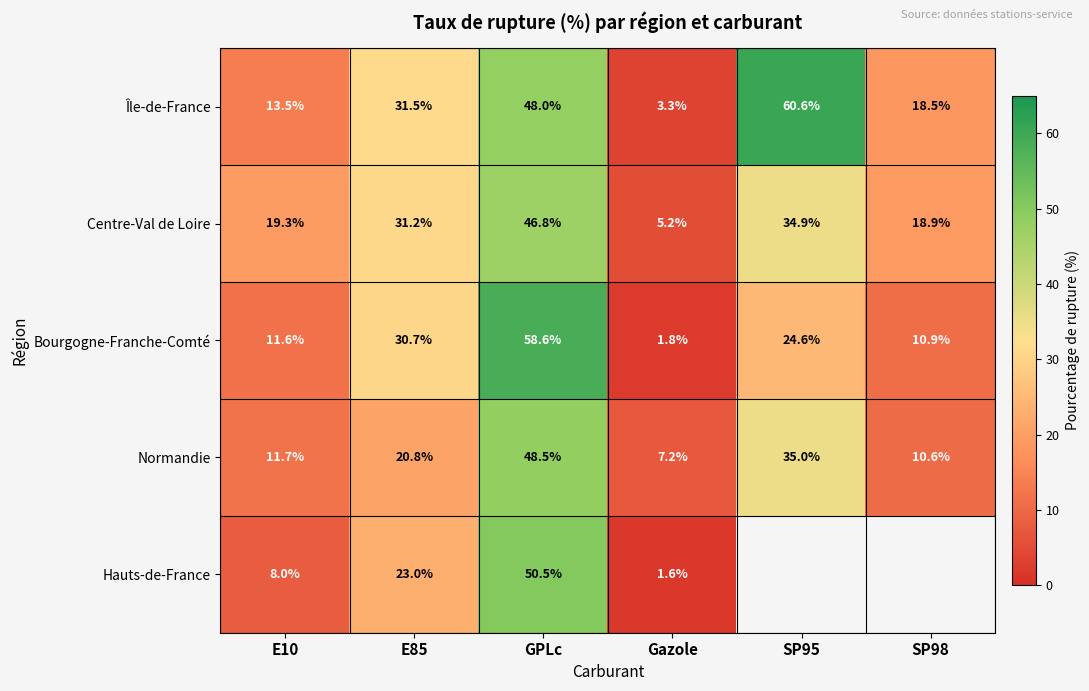

How many data points in Bourgogne-Franche-Comté are less than 24?

3